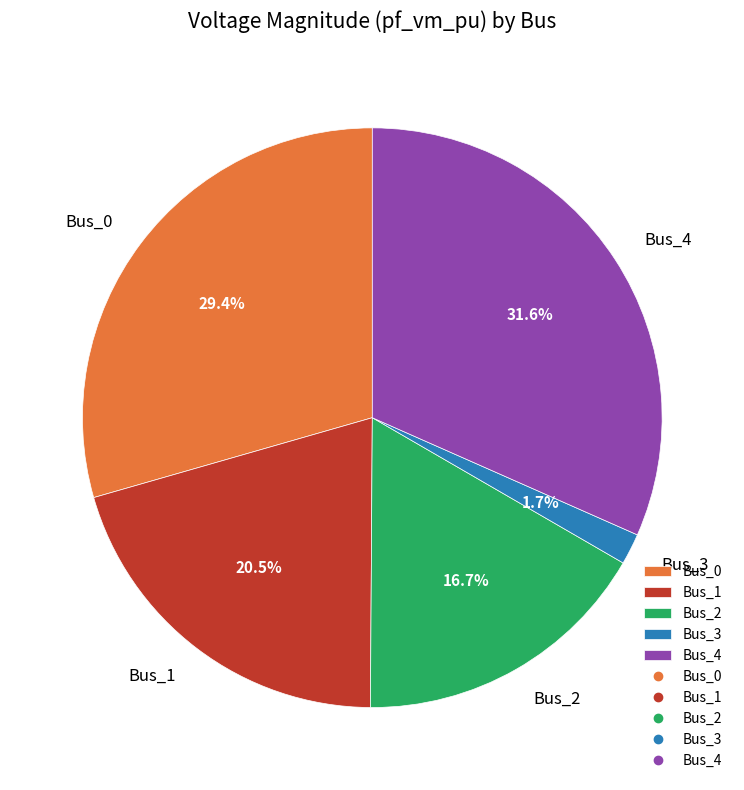

Which has a higher value, Bus_0 or Bus_2?

Bus_0